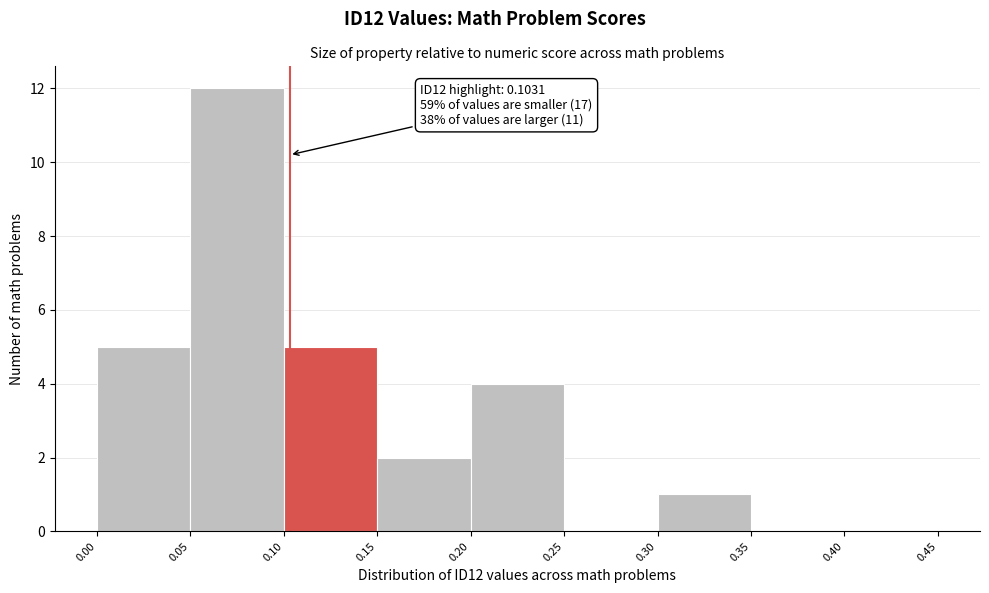

Which range on the x-axis has the tallest bar?

0.05 to 0.10